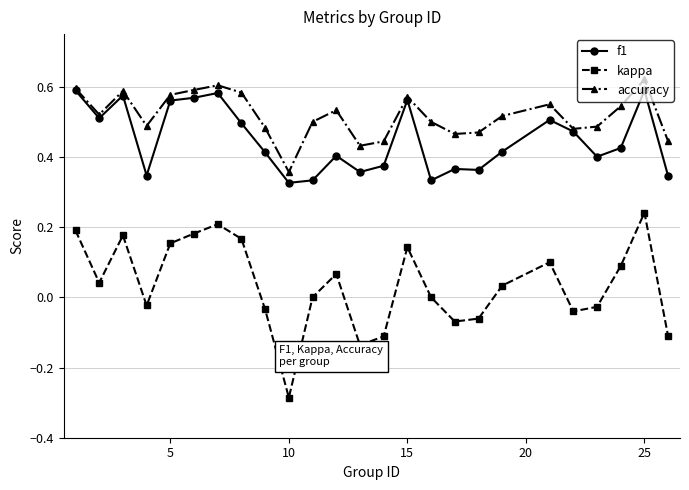

Which series has the largest range (max minus min)?

kappa